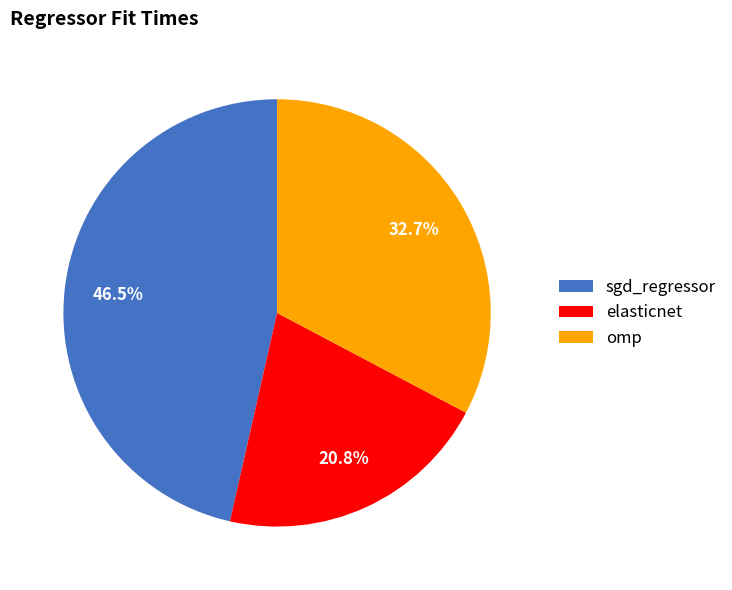

How many slices are in this pie chart?

3